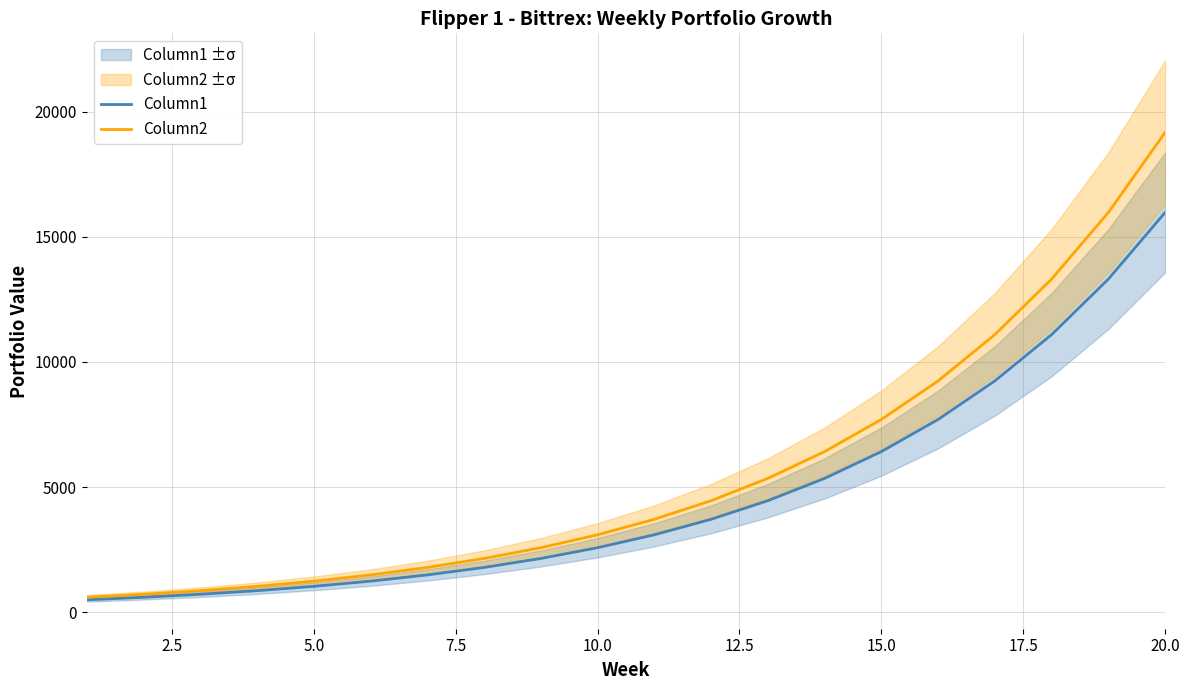

What is the maximum value for Column1?

15974.0